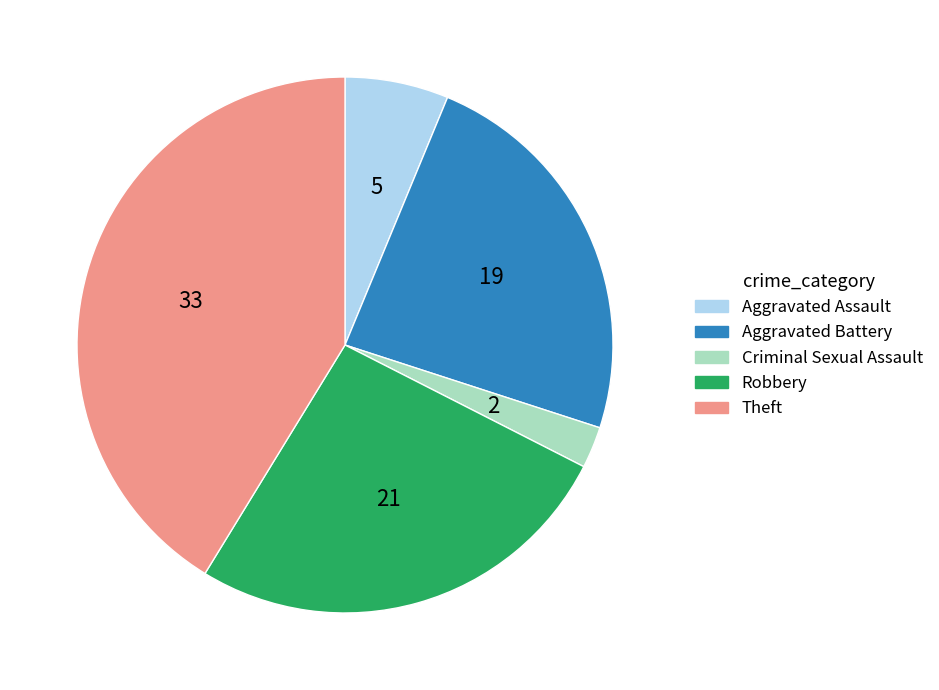

How many slices are in this pie chart?

5